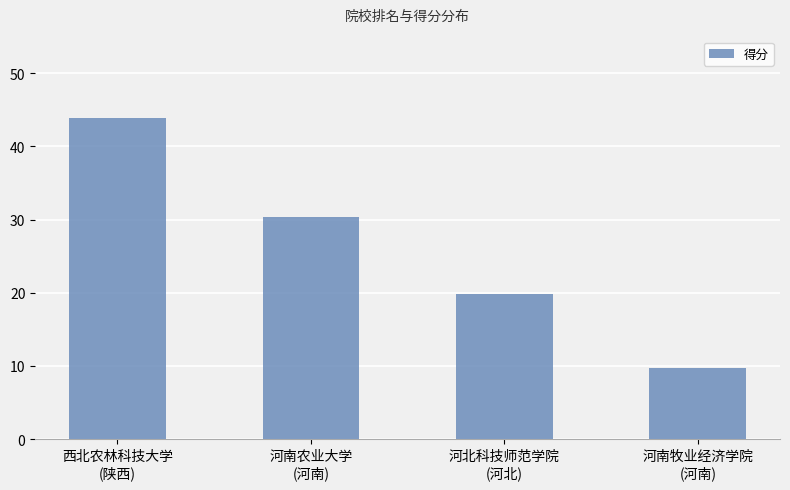

What is the difference between the maximum and minimum values?

34.2